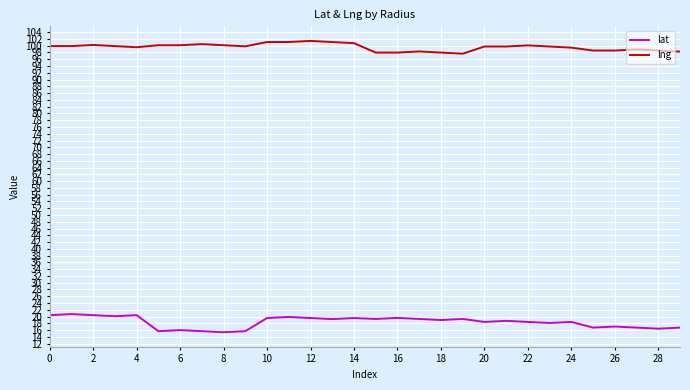

What is the minimum value shown in the chart?

15.4